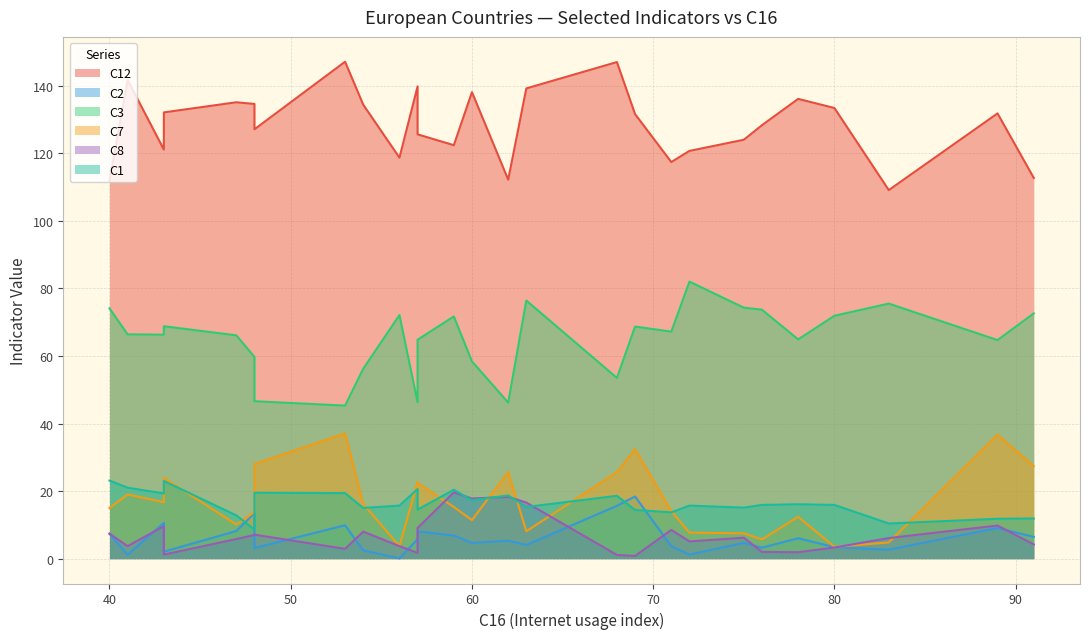

True or false: C1 and C12 intersect in this chart.

False